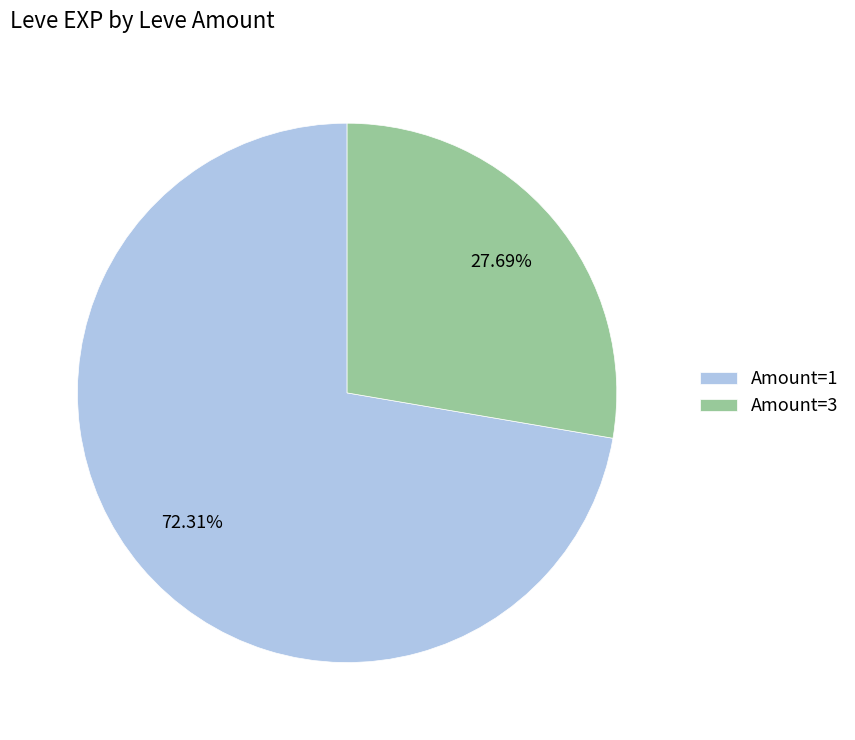

Is the sum of Amount=3 and Amount=1 greater than half?

Yes